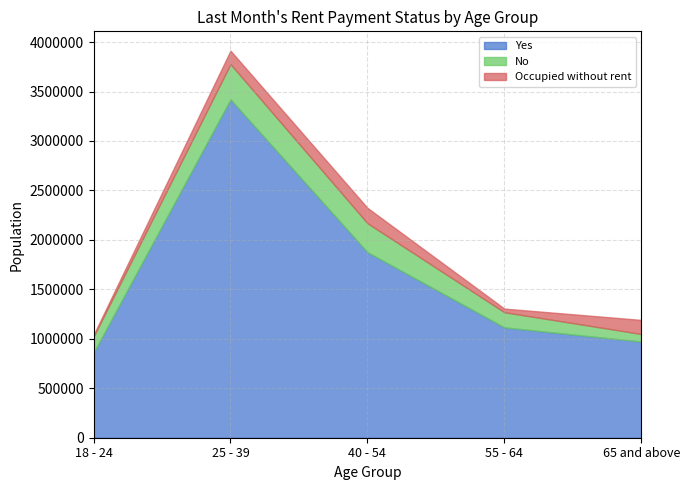

True or false: Yes and No cross at least once.

False